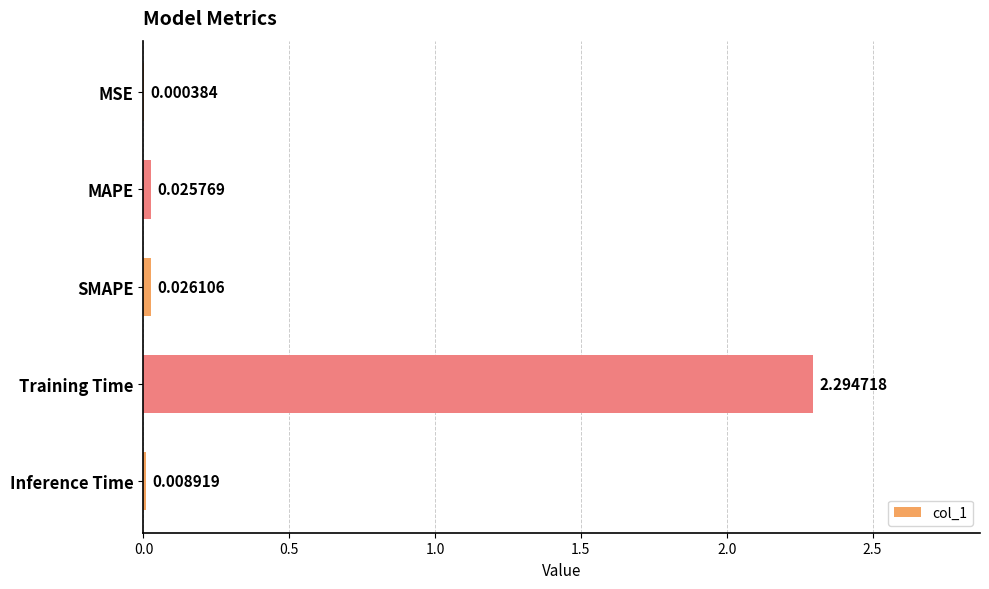

Which label corresponds to the largest value in the chart?

Training Time